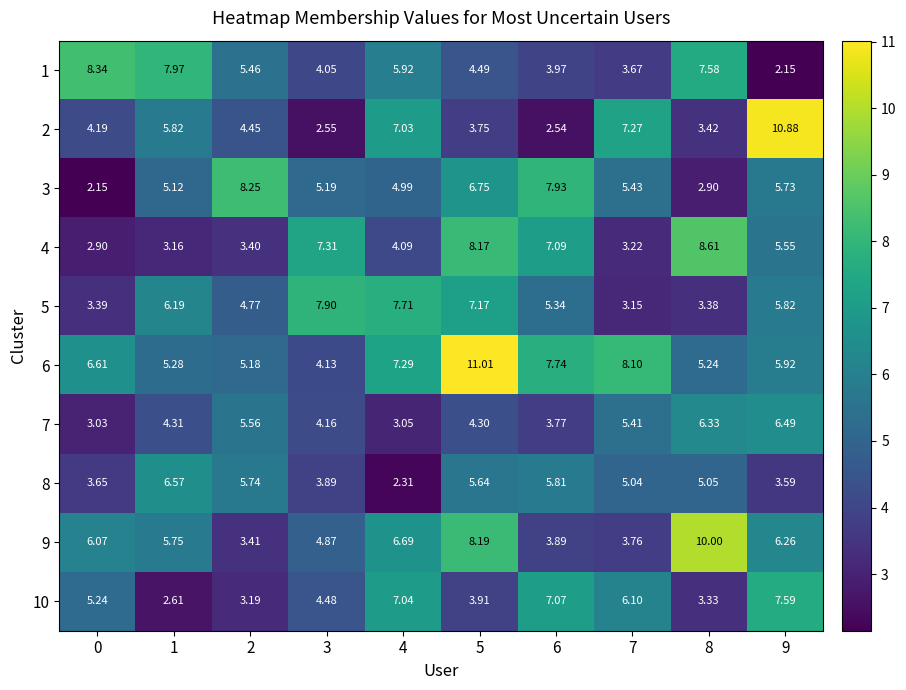

Count the number of data series in this chart.

10